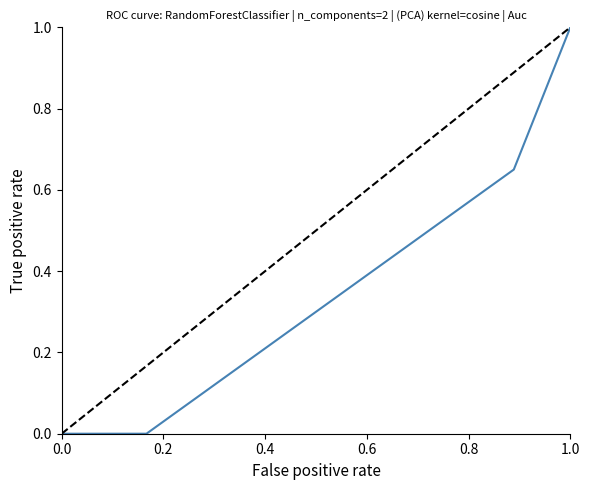

What is the greatest value displayed?

1.0